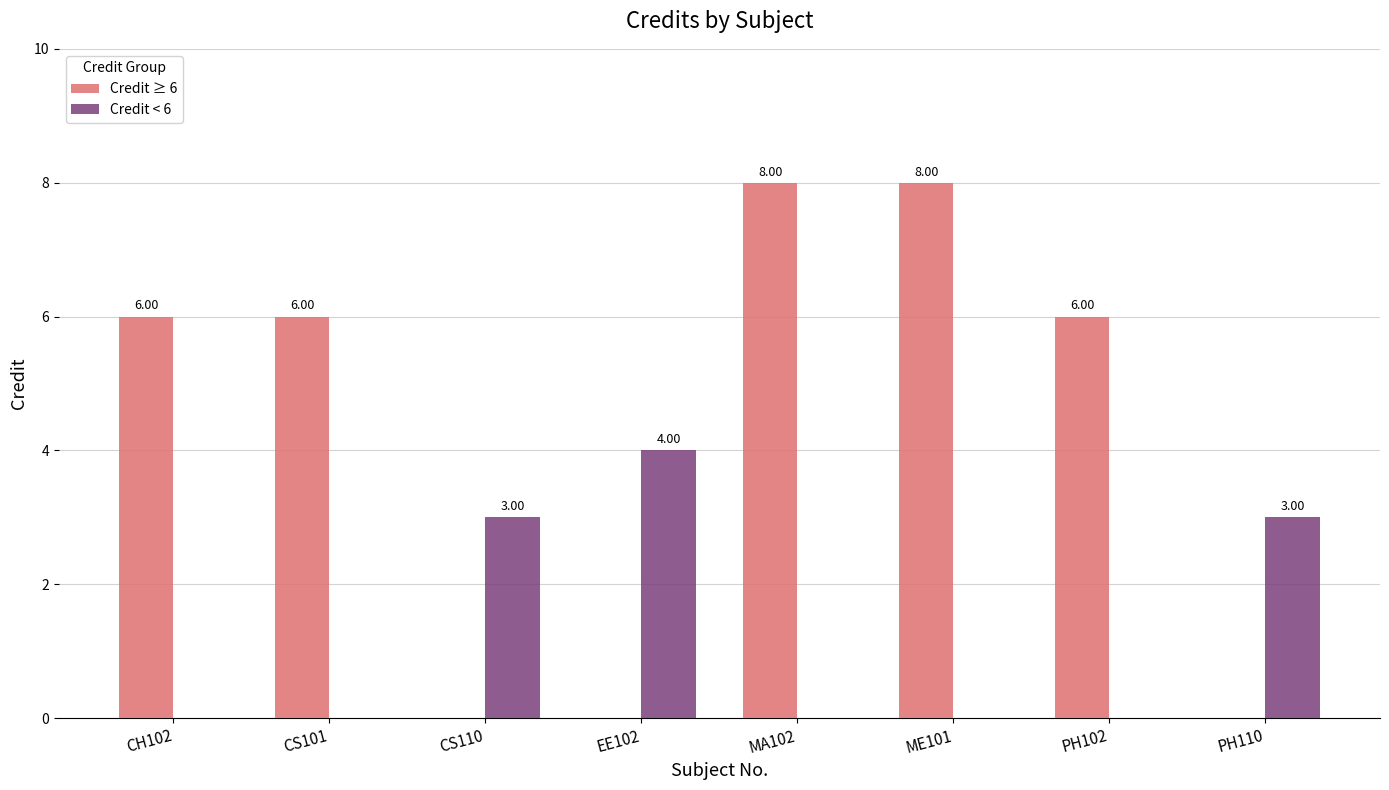

The value of Credit ≥ 6 at CS110 is 3. True or false?

False